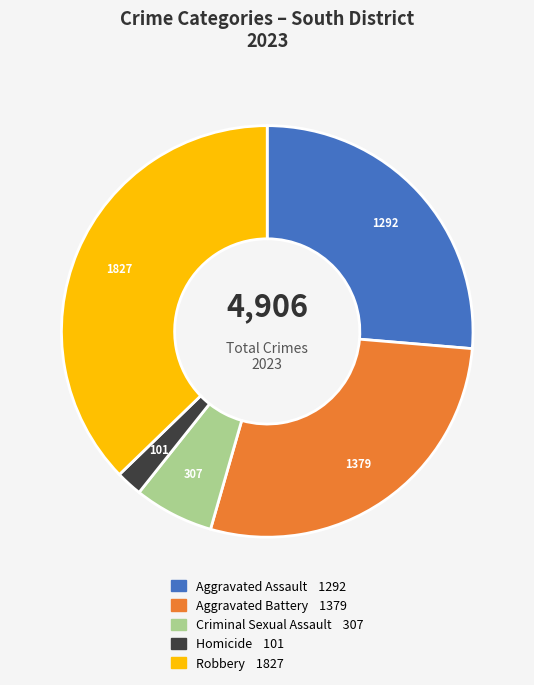

Approximately how many times larger is the value at Homicide compared to Criminal Sexual Assault?

0.3